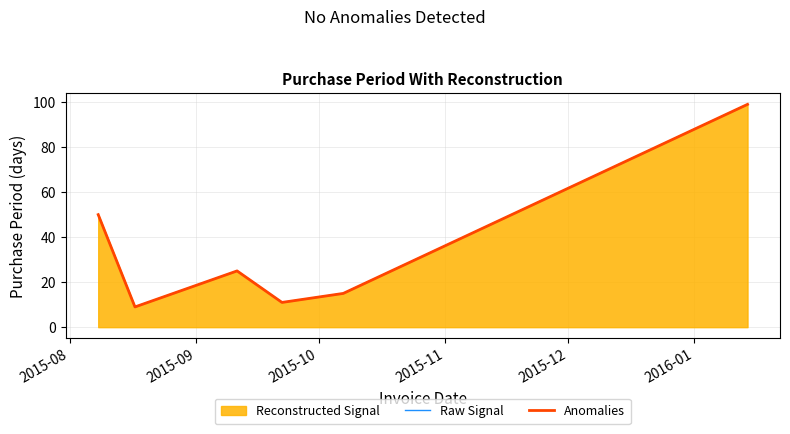

What is the sum of all Anomalies values?

209